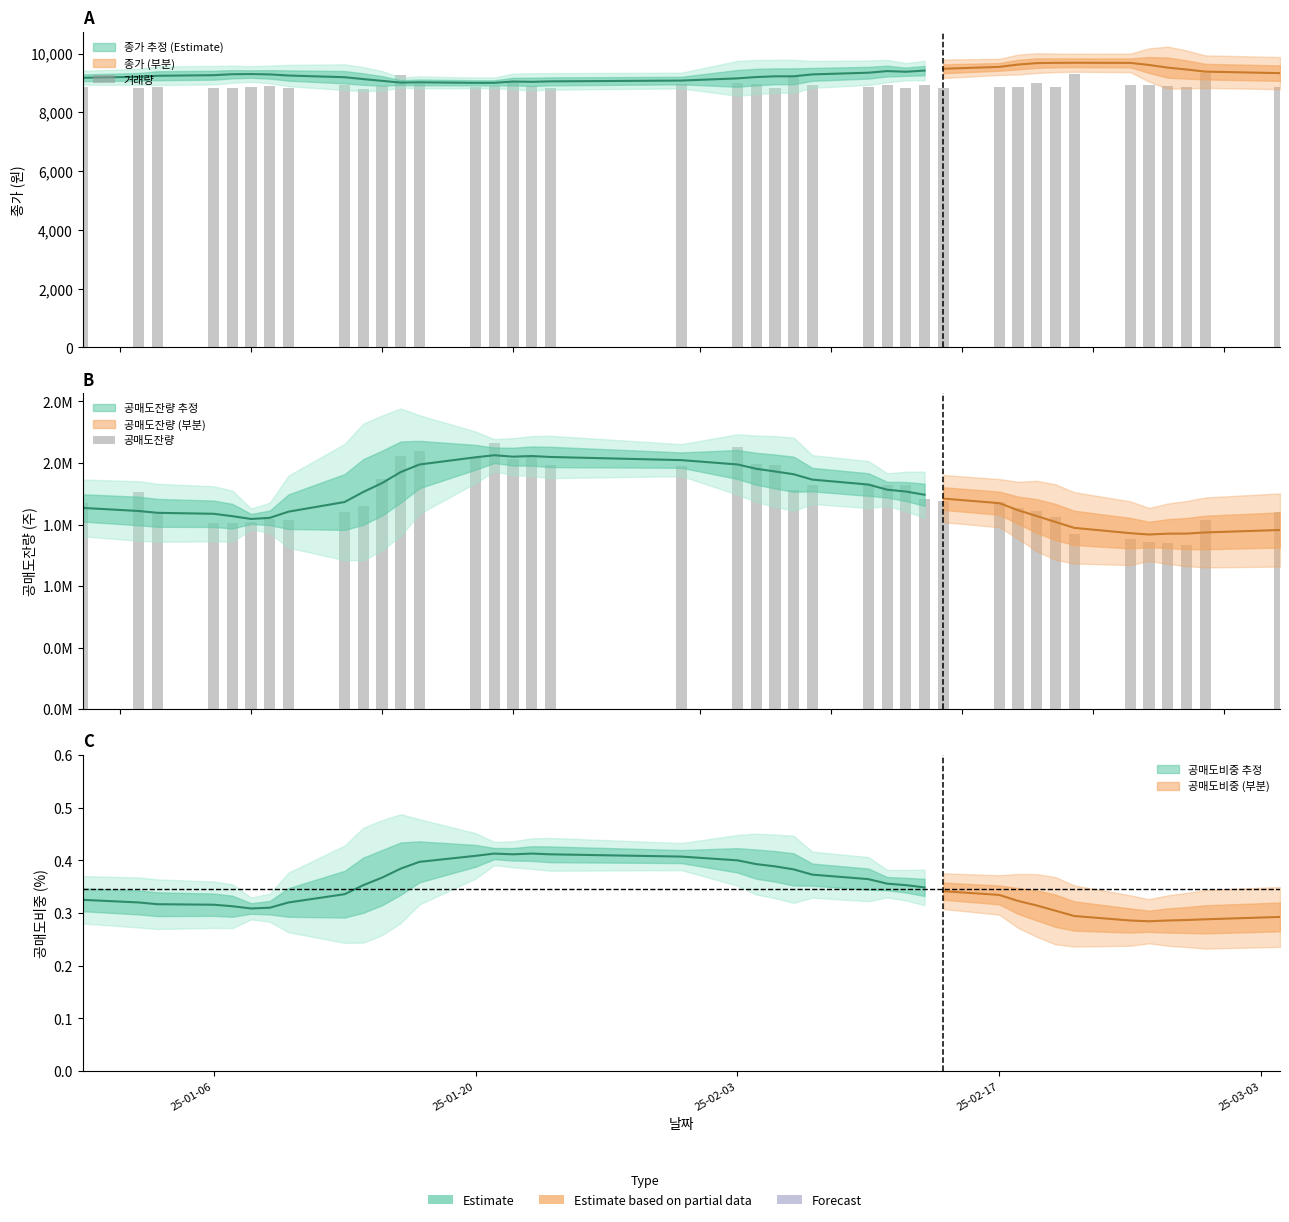

What is the value of the 공매도잔량 bar at the 30th from the left?

1679660.0